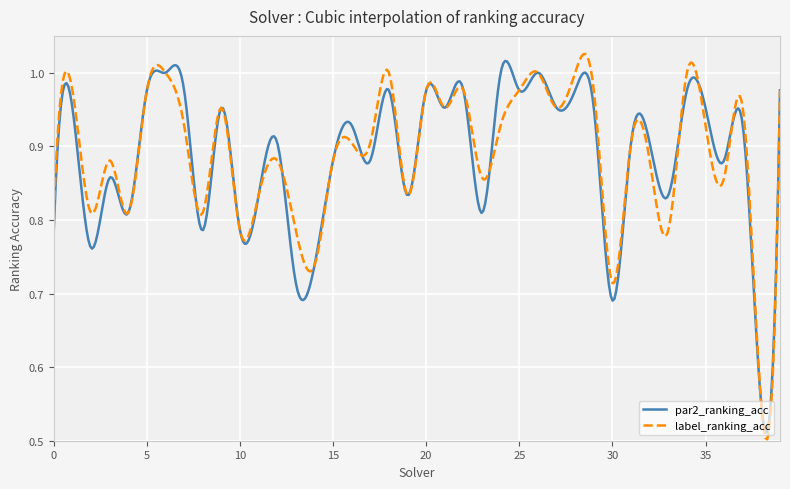

What is the sum of all label_ranking_acc values?

355.7